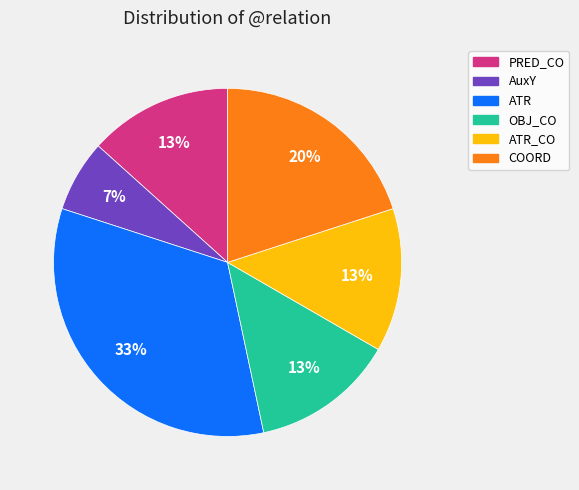

Between AuxY and ATR, which is larger?

ATR